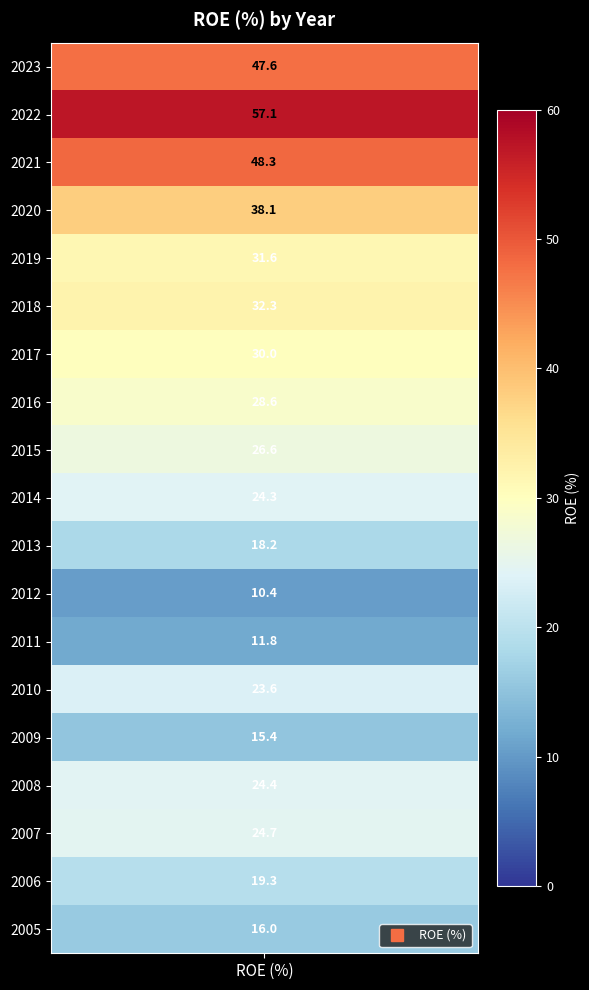

Reading right to left, what are all the values shown in this chart?

16.0	19.3	24.7	24.4	15.4	23.6	11.8	10.4	18.2	24.3	26.6	28.6	30.0	32.3	31.6	38.1	48.3	57.1	47.6